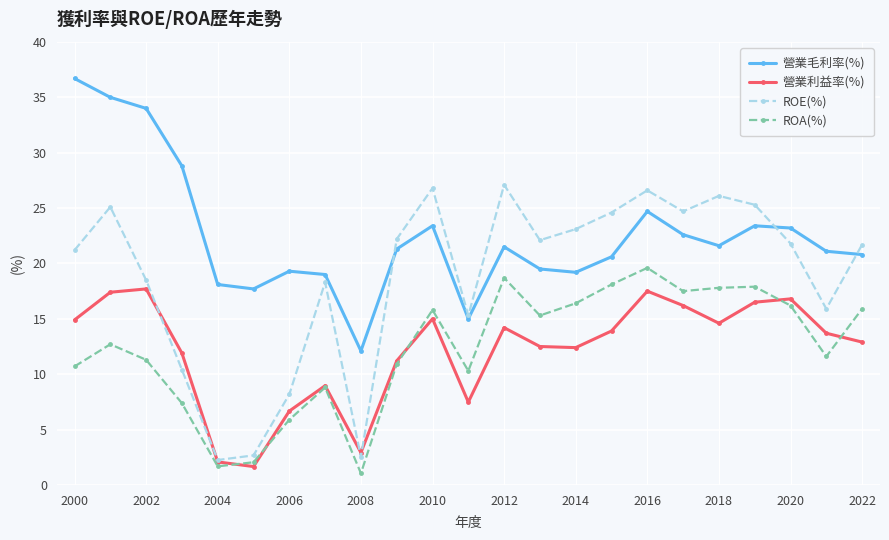

List the series in order of their peak value, lowest first.

營業利益率(%), ROA(%), ROE(%), 營業毛利率(%)